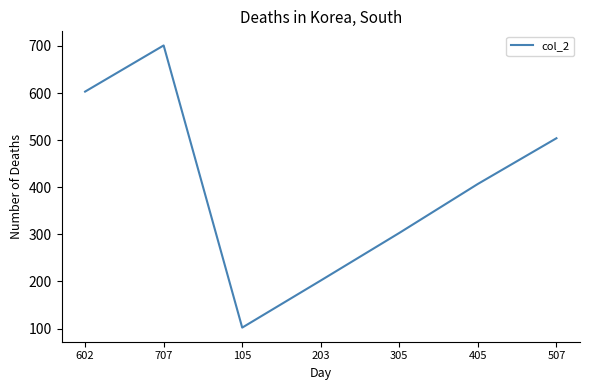

What position from the left is 305?

5